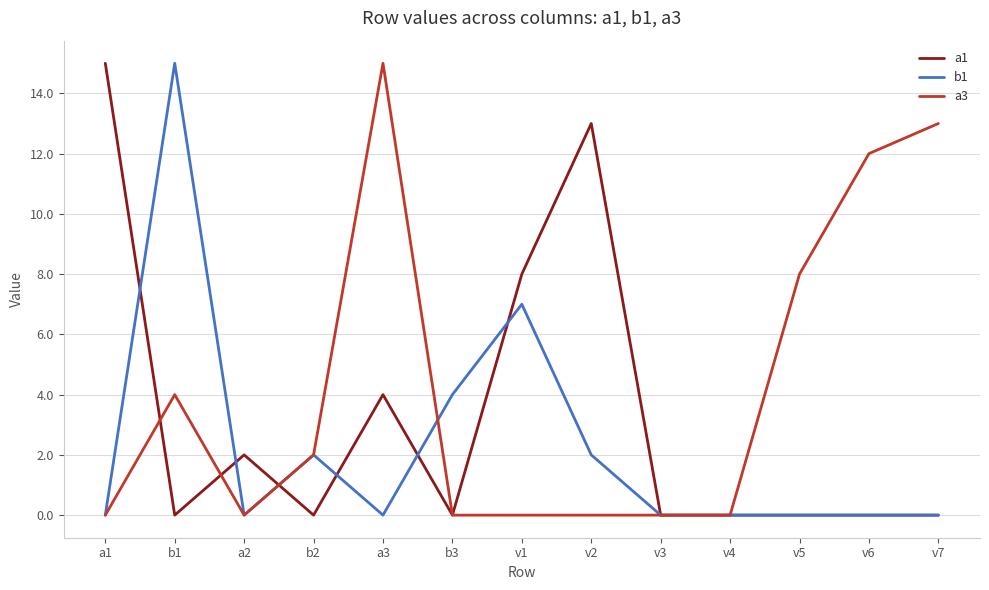

List the series in order of their overall mean, highest first.

a3, a1, b1